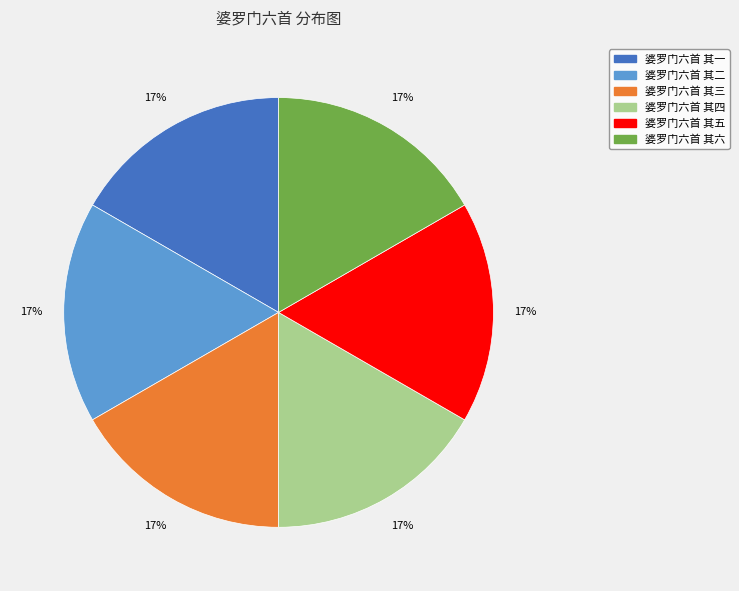

To the nearest percent, what is the combined percentage of 婆罗门六首 其一 and 婆罗门六首 其三?

33%